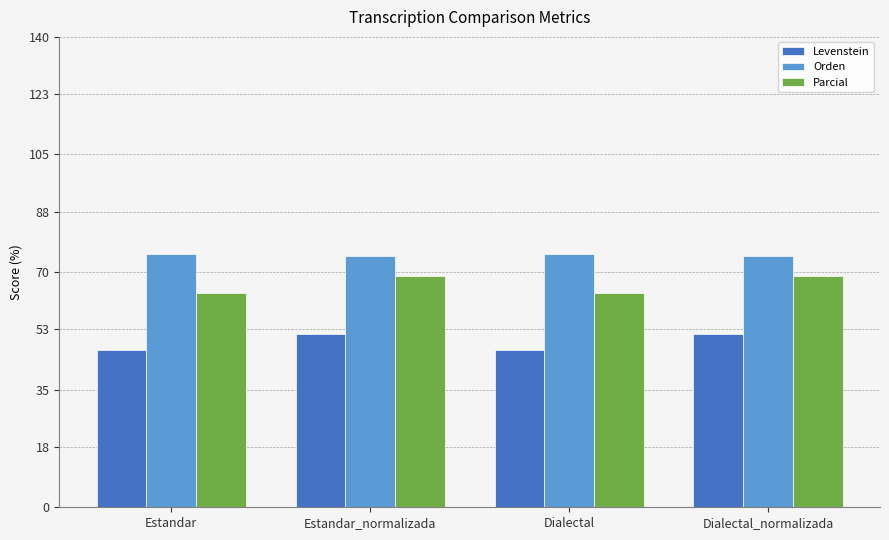

The value of Levenstein at Dialectal_normalizada is 23.1. True or false?

False